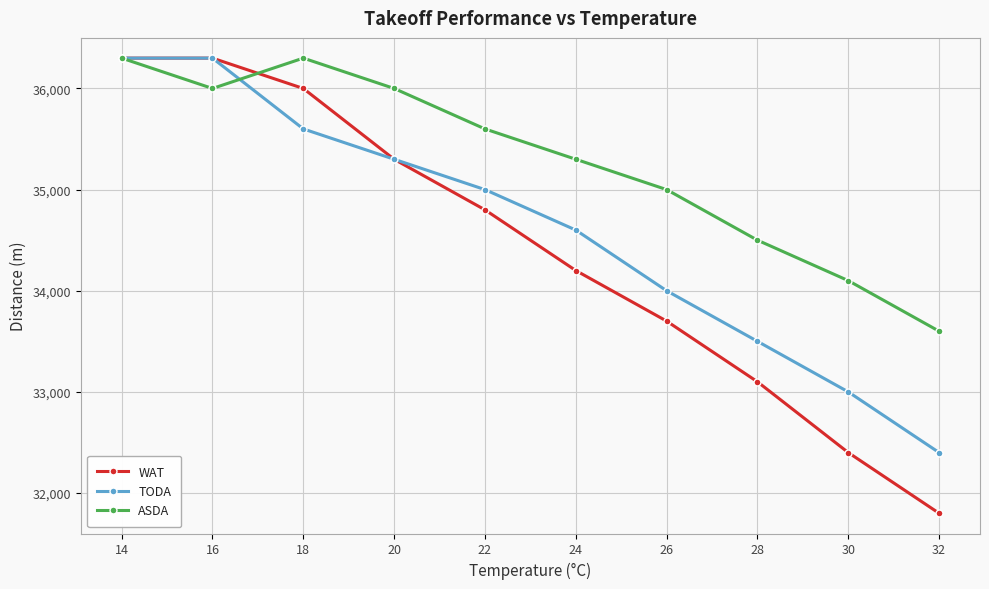

How many values in the ASDA series are below 35600?

5